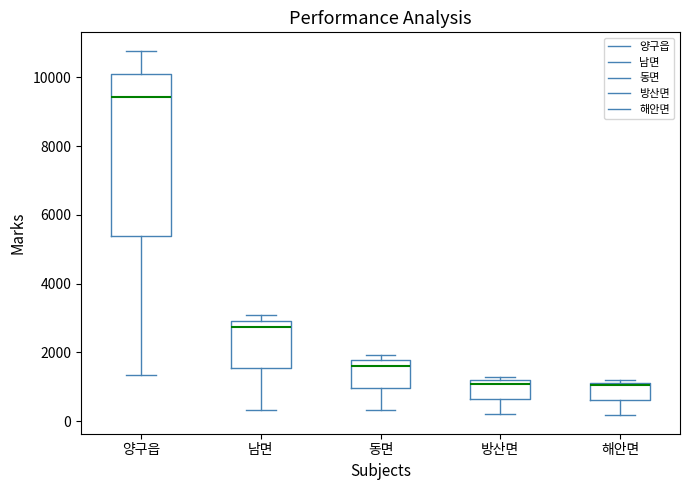

Which box is the tallest, from its lower edge to its upper edge?

양구읍